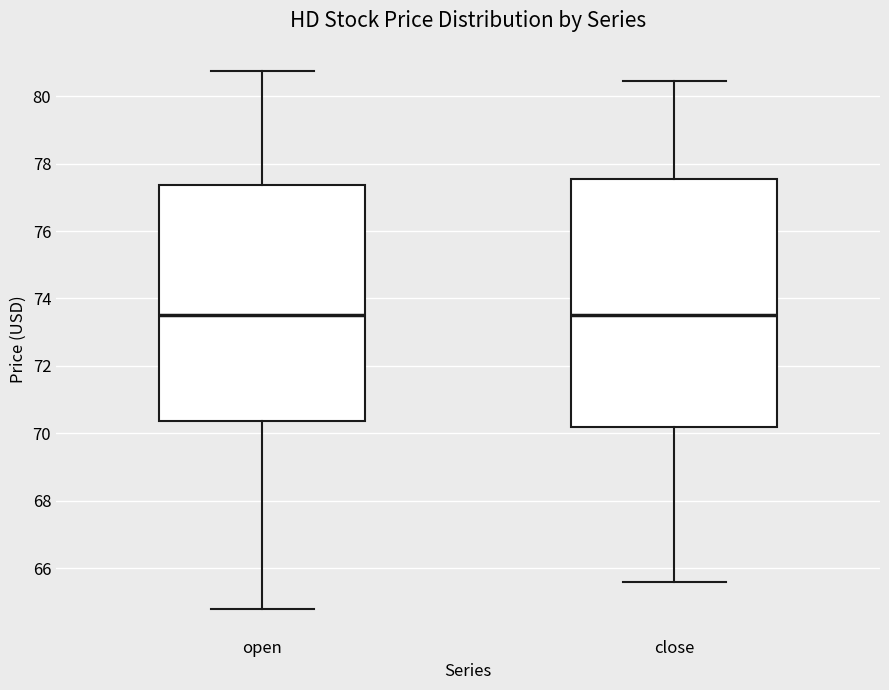

Where is the lower edge of the box for close on the y-axis? The values are not printed on the chart, so give them approximately, as read against the axis.

70.2